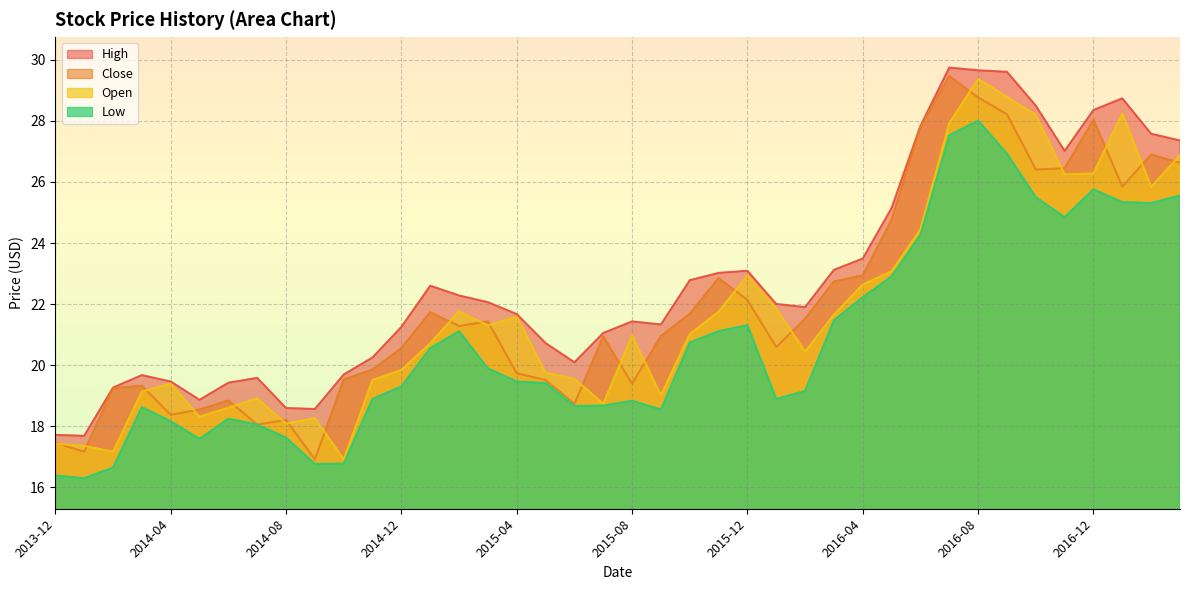

Reading right to left, extract all data points from this chart.

High: 27.4	27.6	28.7	28.4	27.0	28.5	29.6	29.7	29.8	27.8	25.1	23.5	23.1	21.9	22.0	23.1	23.0	22.8	21.3	21.4	21.1	20.1	20.7	21.7	22.1	22.3	22.6	21.2	20.2	19.7	18.6	18.6	19.6	19.4	18.9	19.5	19.7	19.3	17.7	17.7
Close: 26.6	26.9	25.9	28.1	26.4	26.4	28.2	28.8	29.5	27.8	24.8	22.9	22.7	21.5	20.6	22.1	22.9	21.7	20.9	19.4	20.9	18.7	19.5	19.7	21.4	21.3	21.7	20.6	19.9	19.5	16.9	18.2	18.1	18.8	18.5	18.4	19.3	19.2	17.2	17.4
Open: 26.9	25.8	28.2	26.3	26.2	28.2	28.8	29.4	27.9	24.4	23.1	22.6	21.6	20.4	21.9	22.9	21.8	21.0	19.0	21.0	18.7	19.6	19.8	21.6	21.3	21.8	20.7	19.8	19.5	16.9	18.3	18.1	18.9	18.6	18.3	19.4	19.1	17.2	17.4	17.4
Low: 25.6	25.3	25.3	25.8	24.9	25.5	26.9	28.0	27.5	24.3	22.9	22.2	21.5	19.1	18.9	21.3	21.1	20.7	18.5	18.8	18.7	18.7	19.4	19.5	19.9	21.1	20.6	19.3	18.9	16.8	16.8	17.6	18.1	18.2	17.6	18.2	18.6	16.6	16.3	16.4